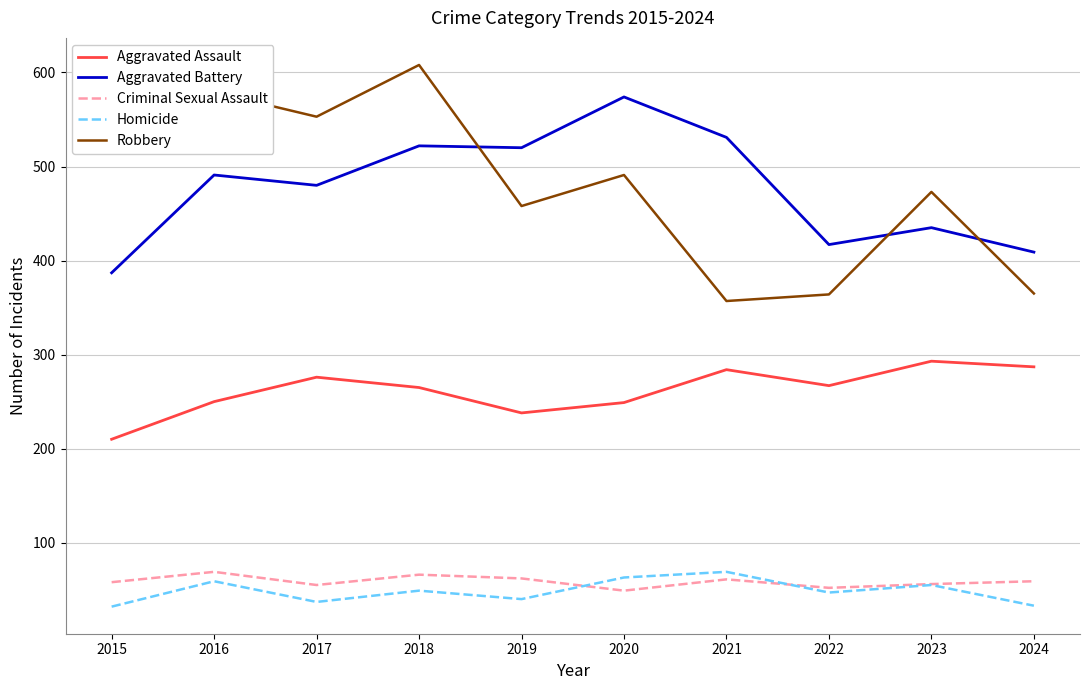

What is the total value across all series at 2016?

1448